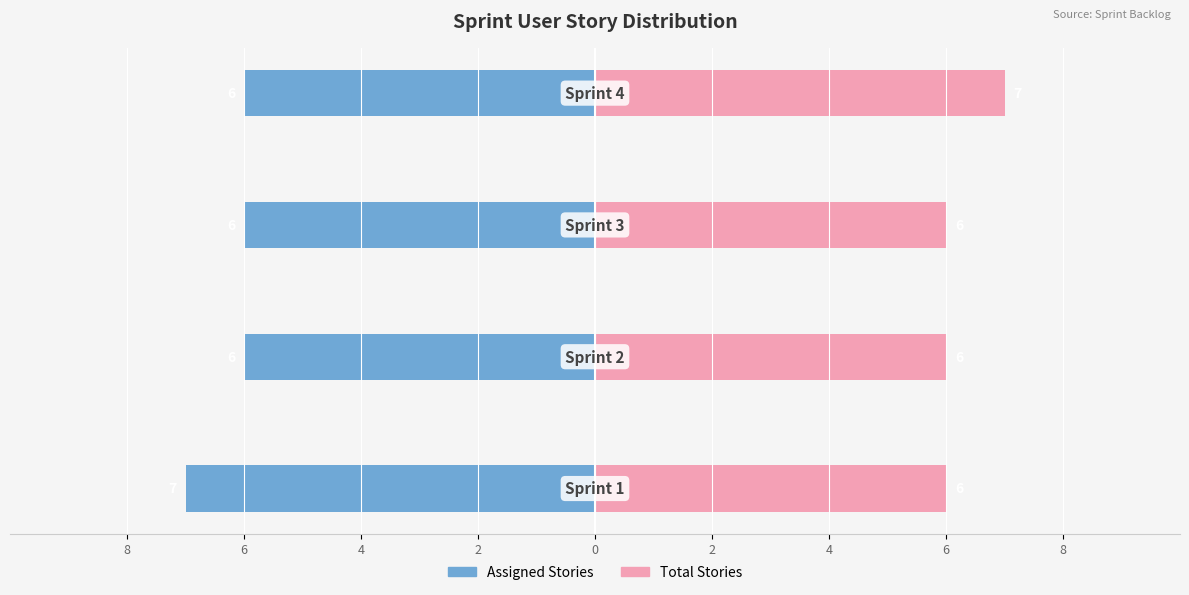

What is the sum of all Story Count (Left) values?

-25